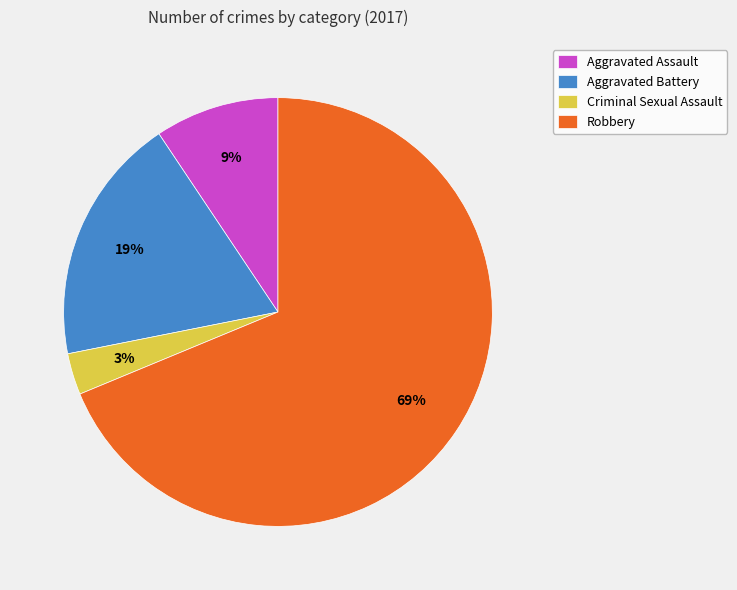

Is it true that Criminal Sexual Assault is 3% of the pie?

True